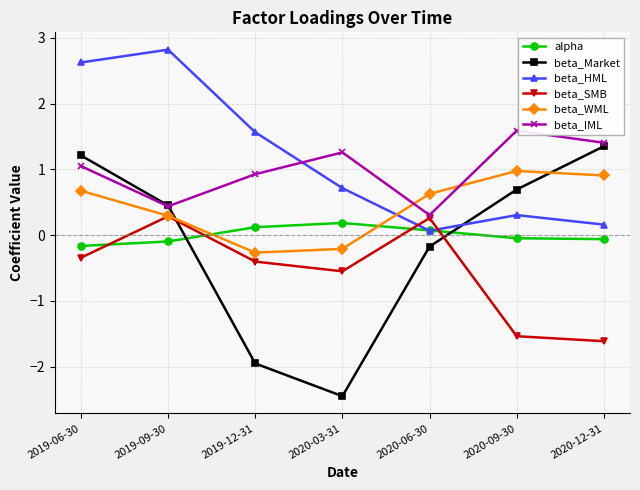

What is the approximate value of beta_SMB at 2019-09-30?

0.3